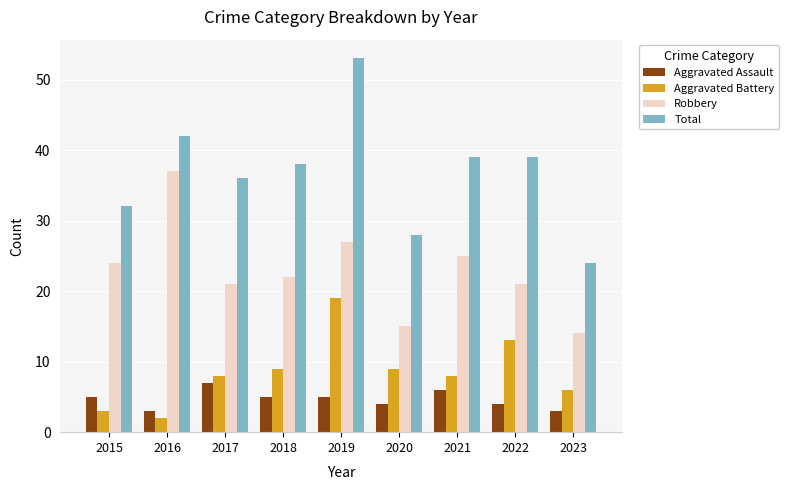

What is the smallest value displayed?

2